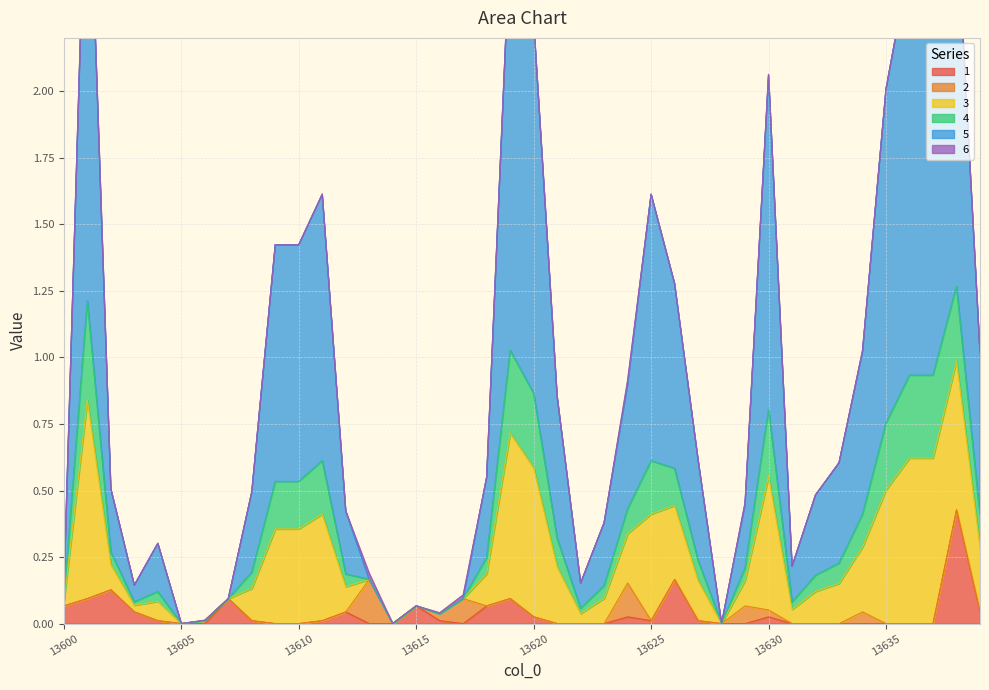

What is the difference between the maximum and second lowest values in the 4 series?

3.1